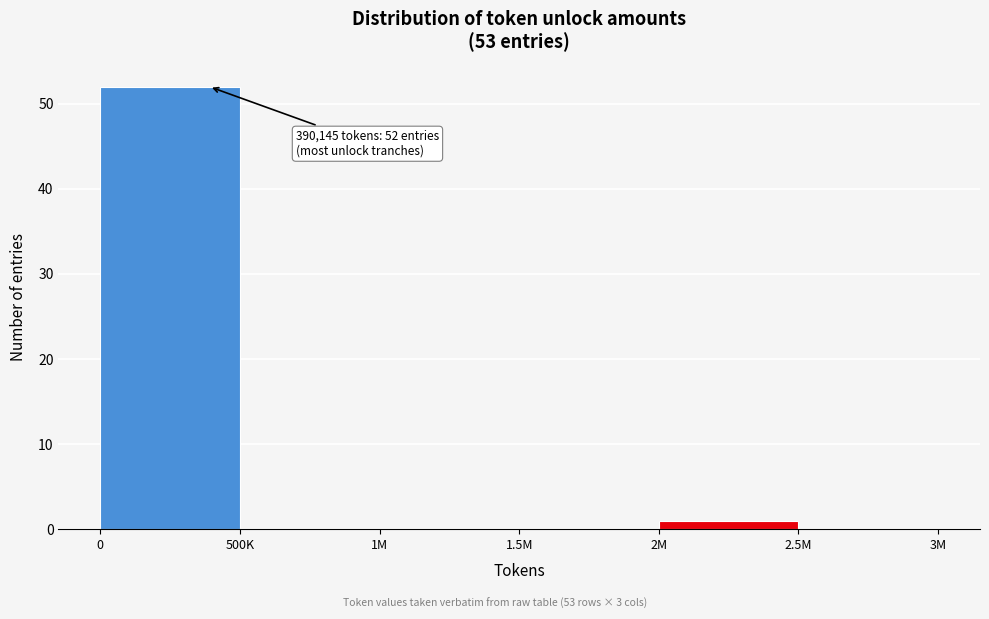

Reading right to left, what are all the values shown in this chart?

2.5M=0	2M=1	1.5M=0	1M=0	500K=0	0=52